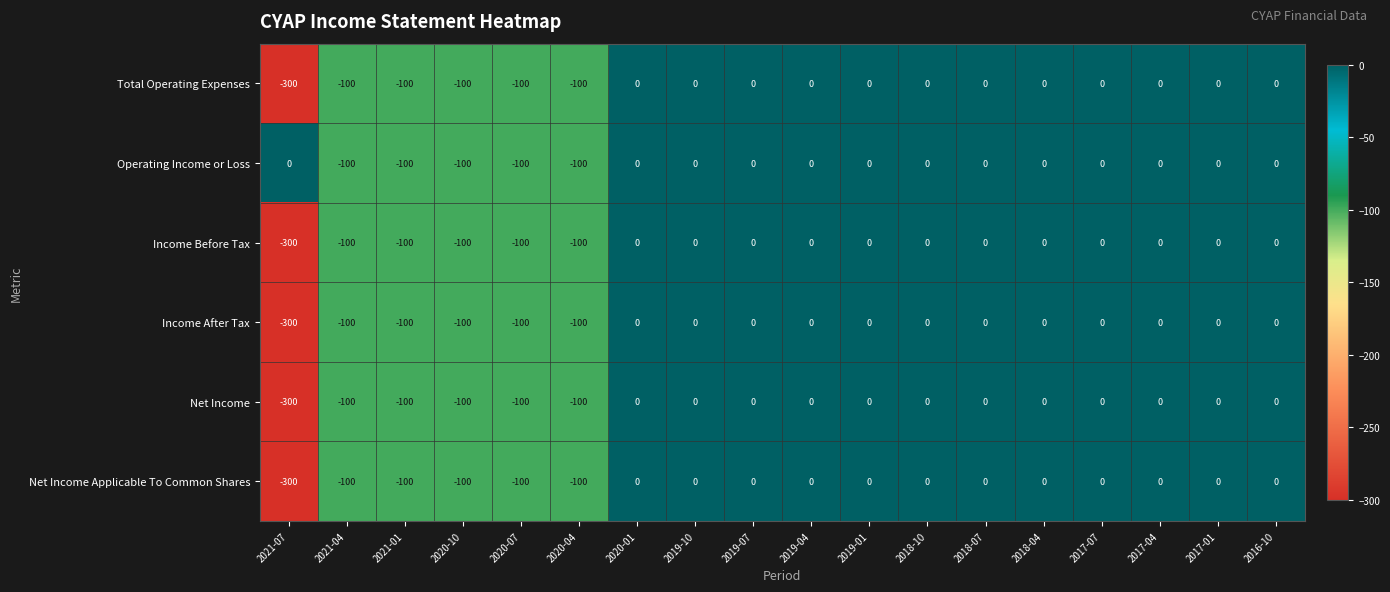

The Income After Tax series shows -100 at 2020-07. True or false?

True